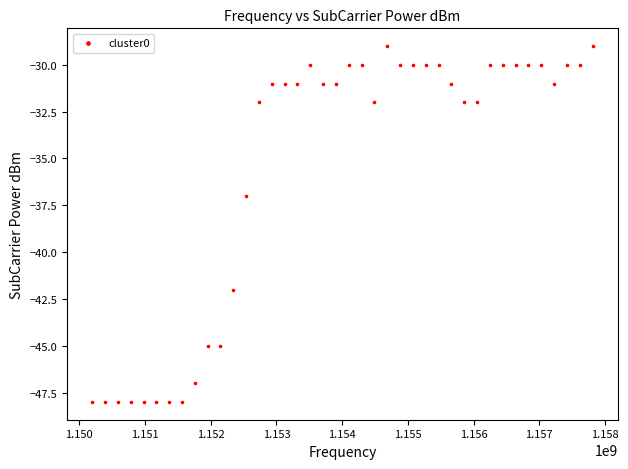

What Y value in the scatter plot is closest to -38?

-37